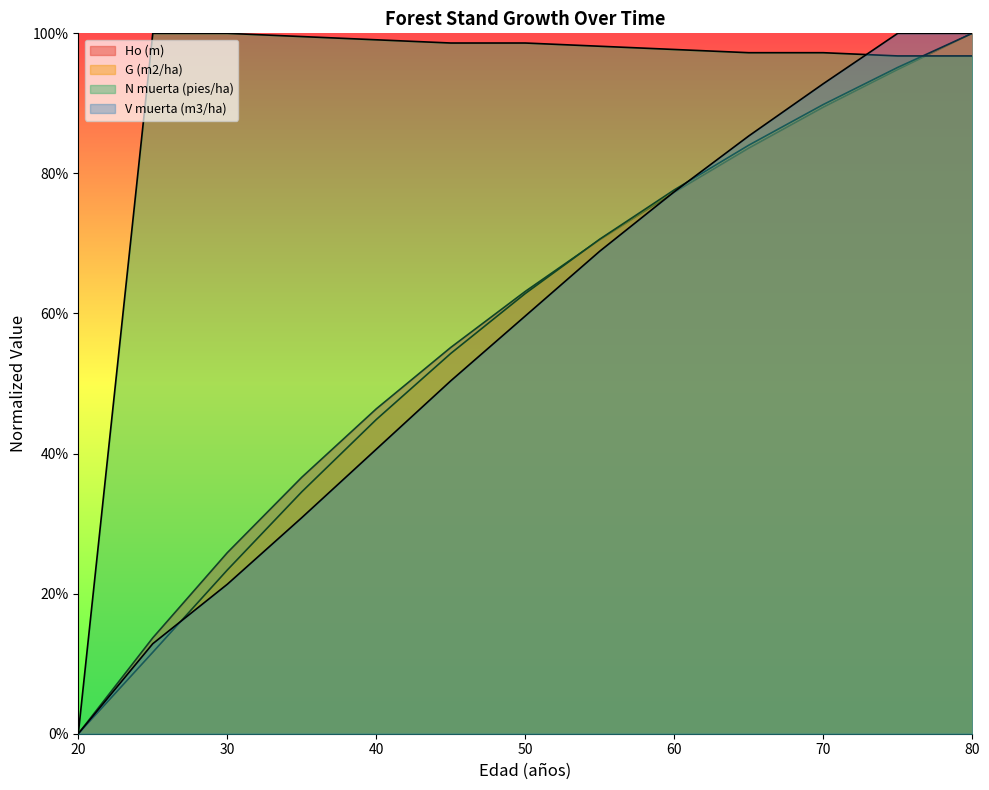

What is the maximum value shown in the chart?

1.0